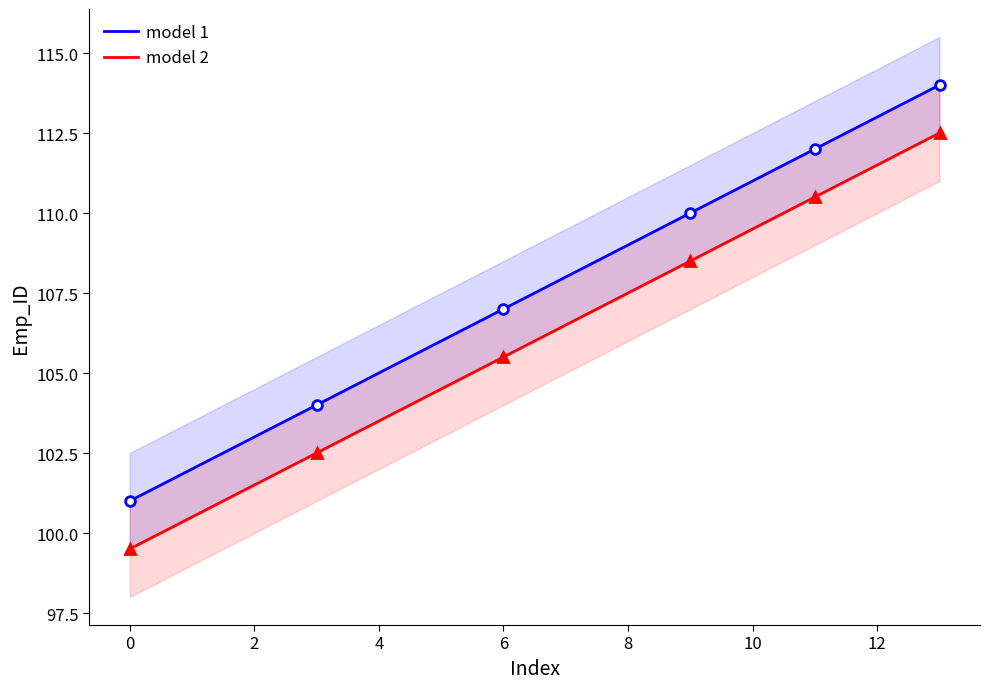

True or false: model 1 has more than 2 interior local peaks.

False